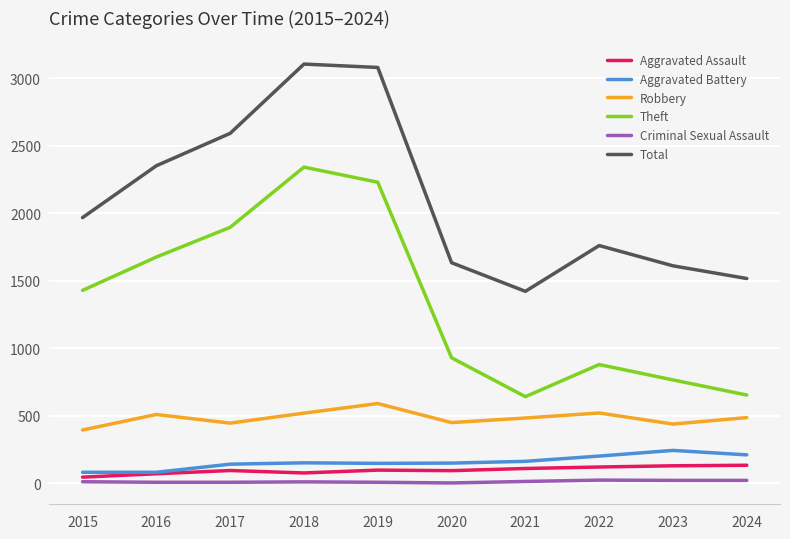

Does the chart have visible grid lines?

Yes